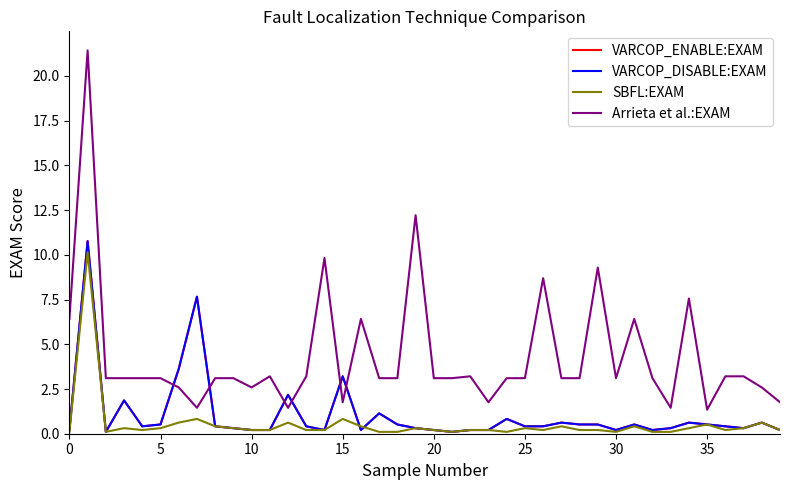

At which label is Arrieta et al.:EXAM closest to 11?

14